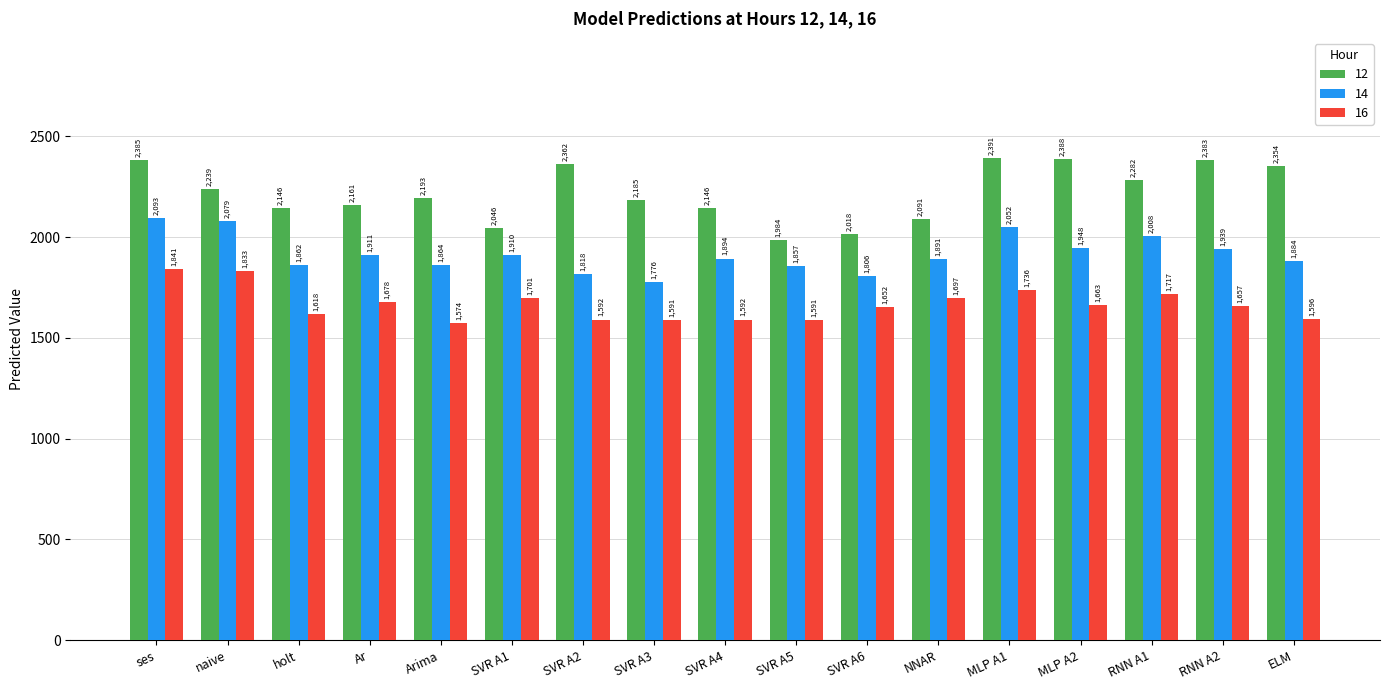

Which series has the largest total across all categories?

12